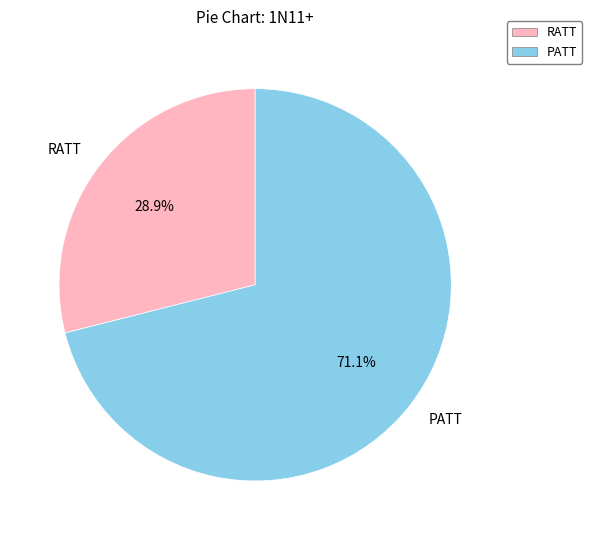

The PATT slice represents 71% of the pie. True or false?

True